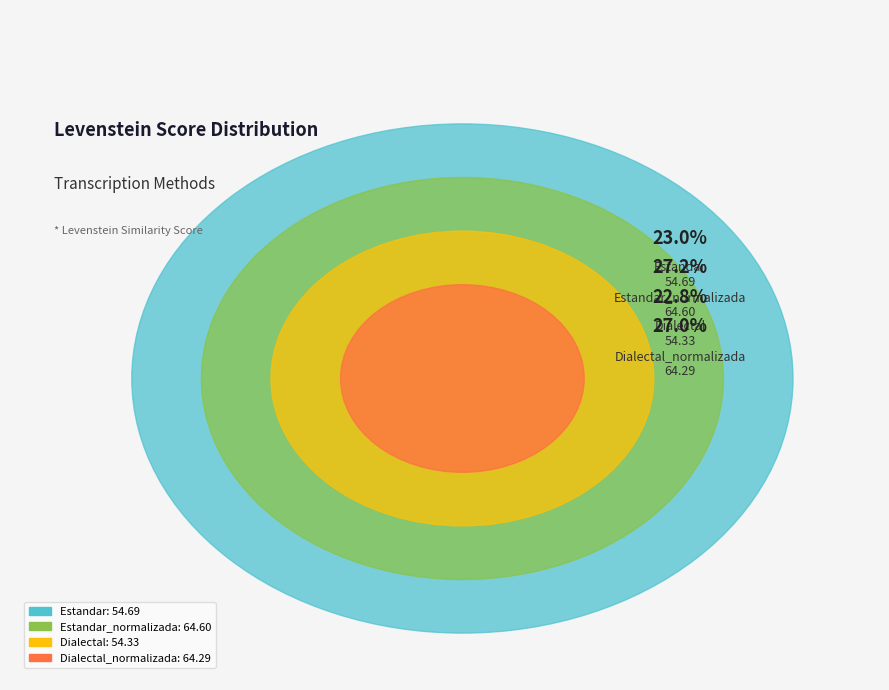

What is the change in value from Estandar_normalizada to Dialectal_normalizada?

-0.3